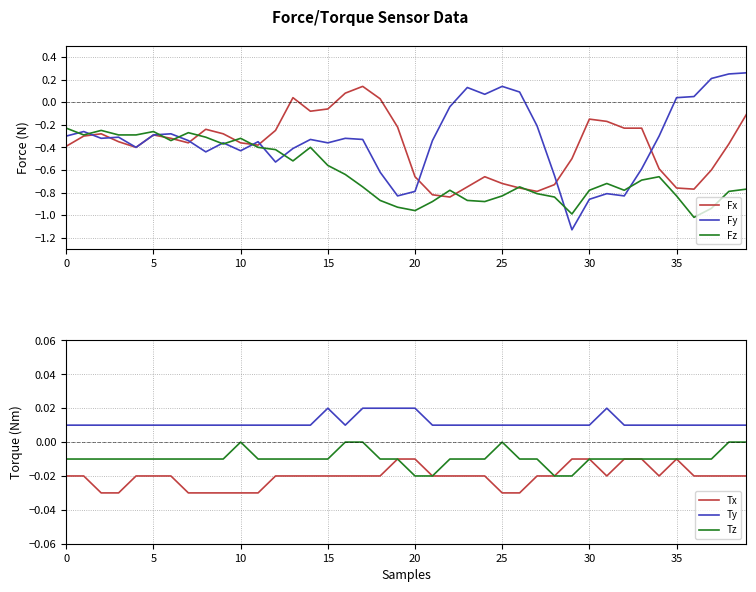

What is the difference between the maximum and minimum values in the Fx series?

1.0